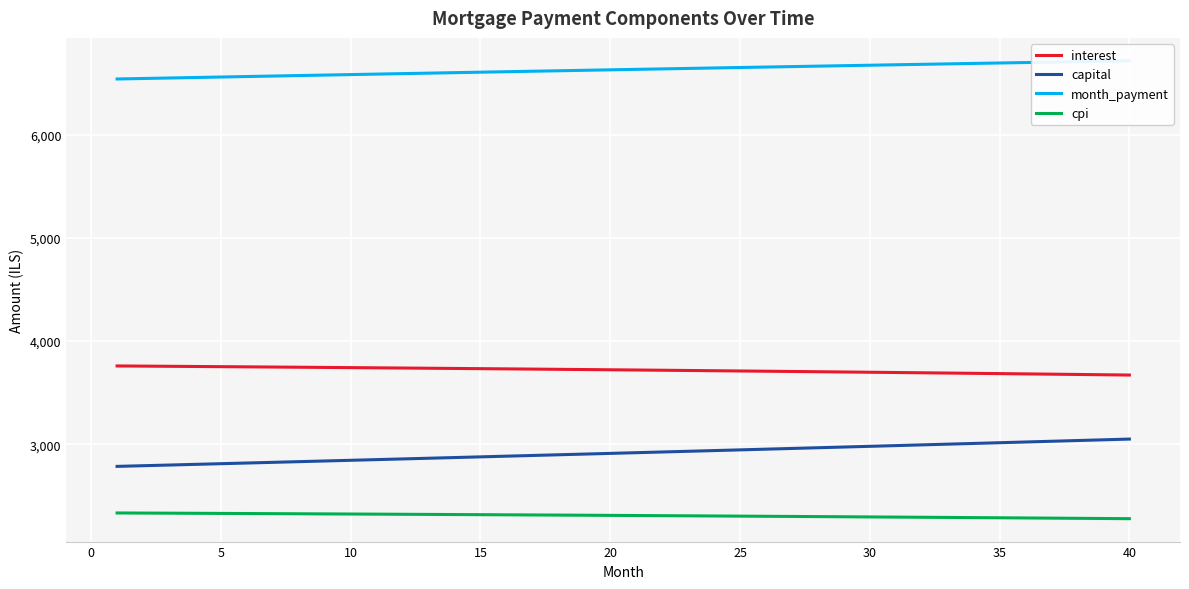

True or false: capital and cpi cross at least once.

False